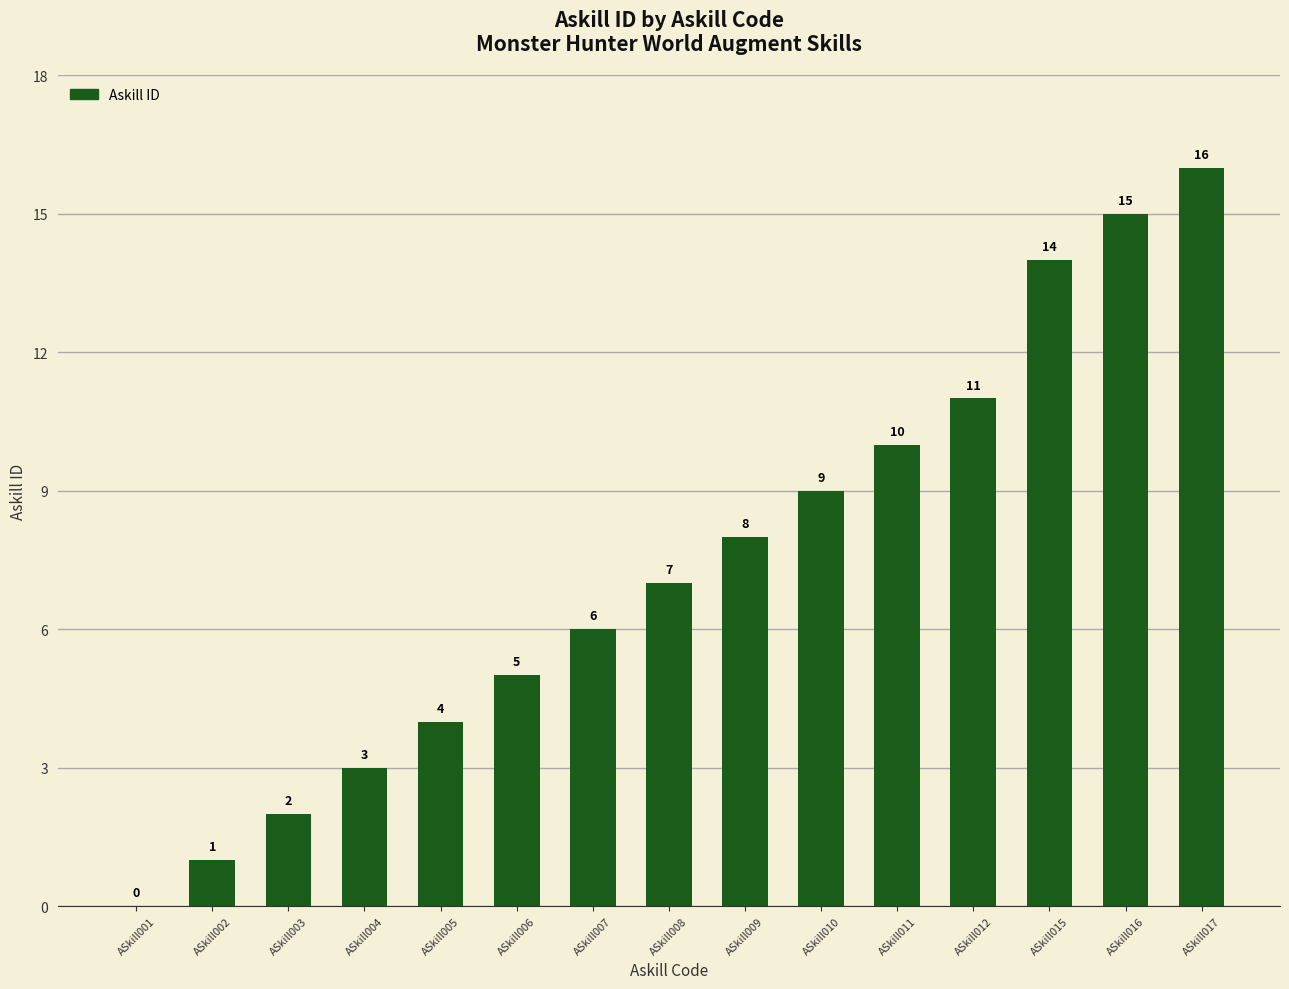

Read the value at ASkill010, to the nearest 10.

10